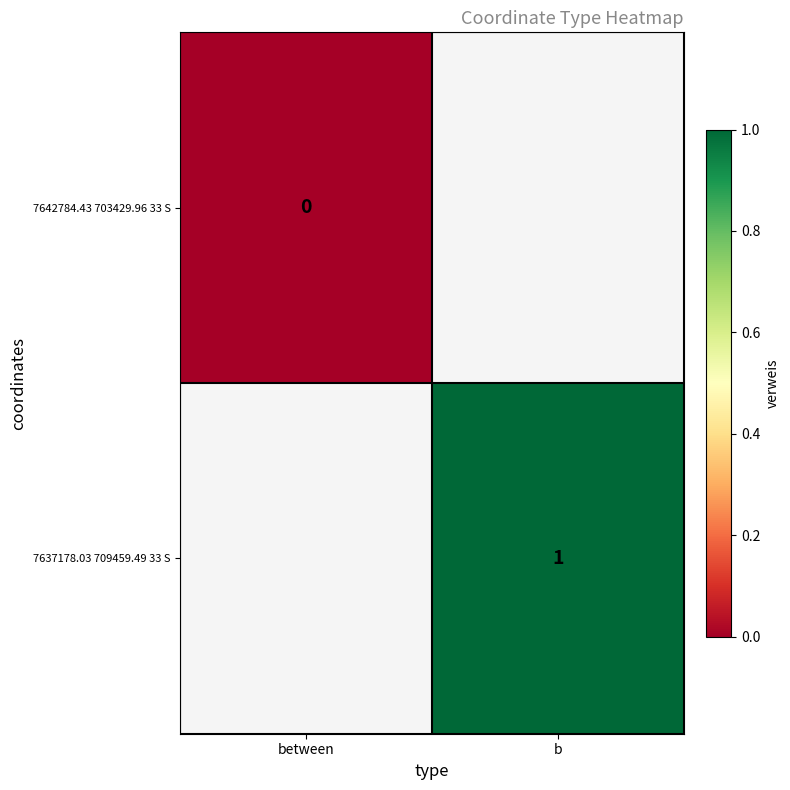

True or false: 7637178.03 709459.49 33 S has a value of 2 at b.

False